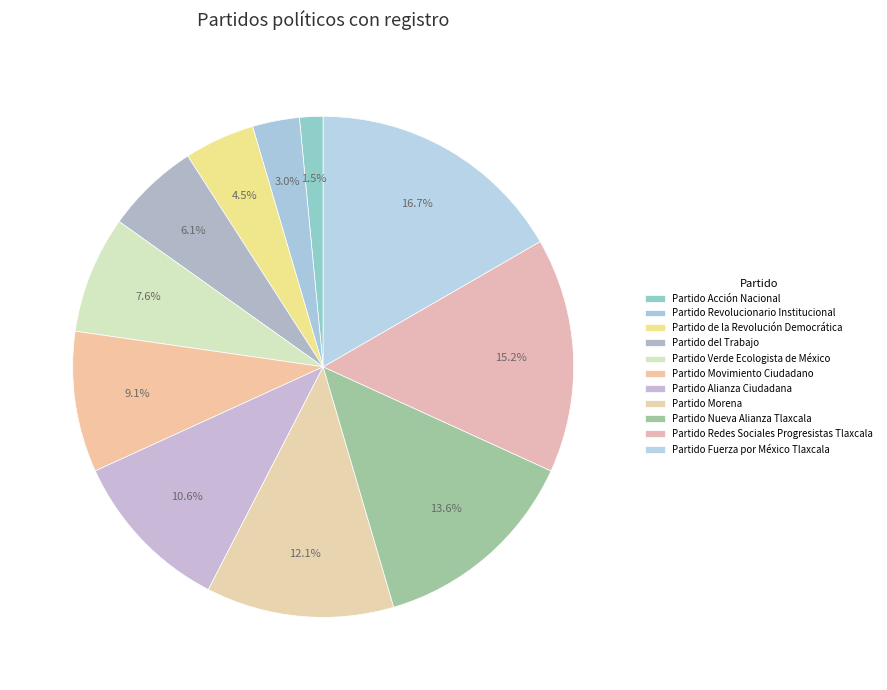

The Partido Redes Sociales Progresistas Tlaxcala slice represents 15% of the pie. True or false?

True